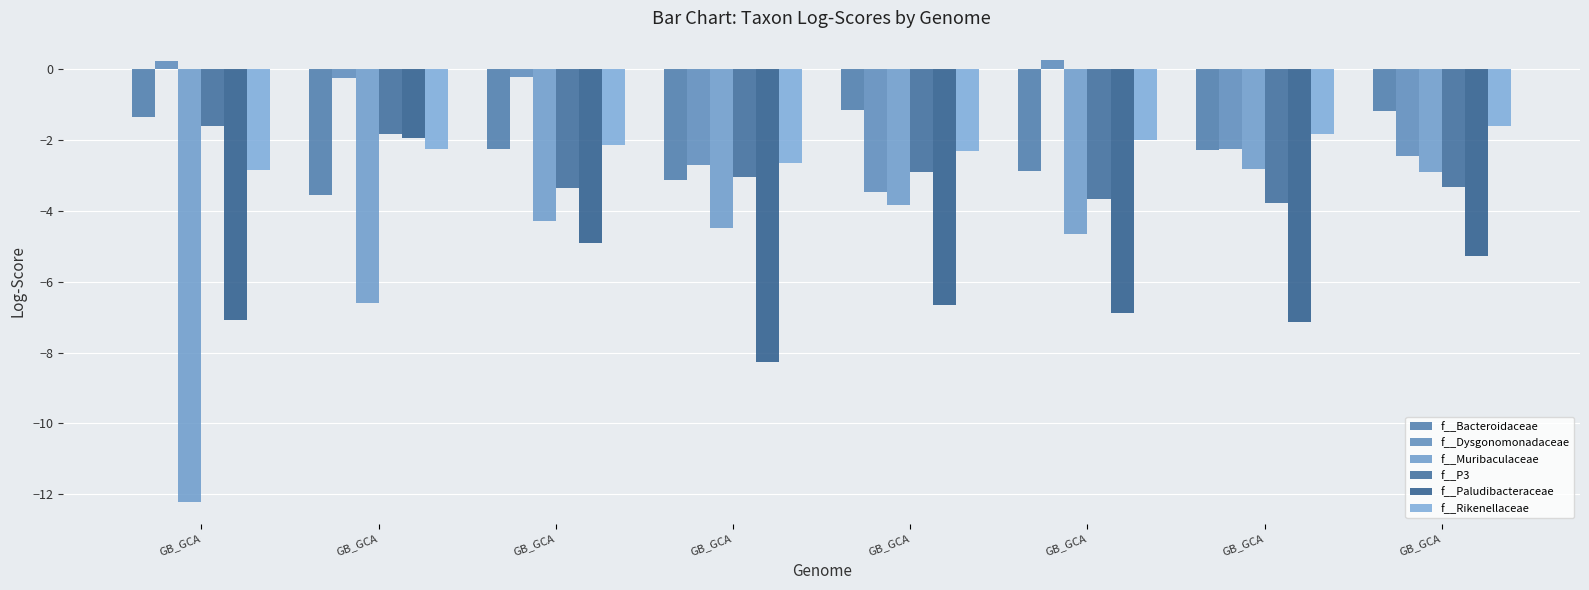

Does the chart contain stacked bars?

No